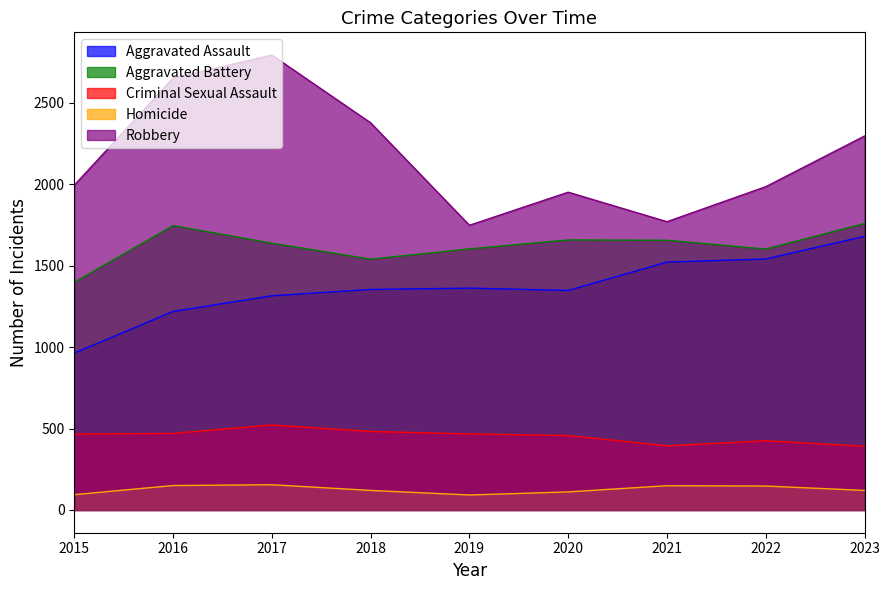

Is it true that Robbery equals 2997 at 2021?

False